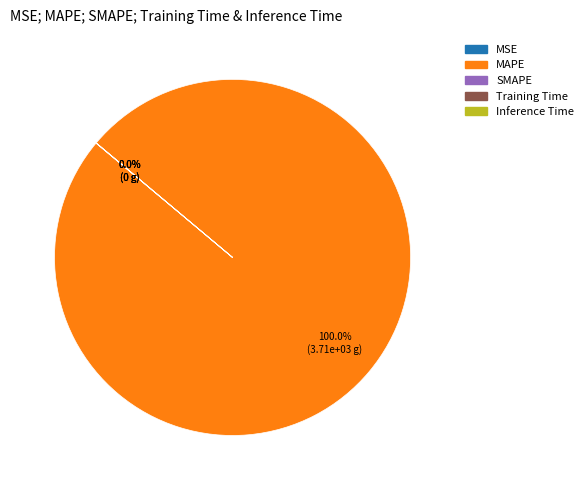

Does any single category account for the majority?

Yes